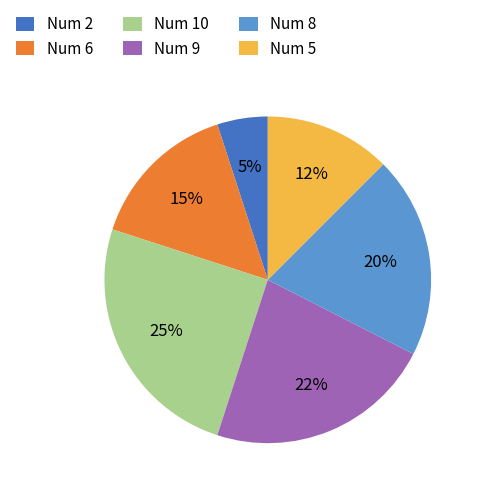

Is it true that Num 10 is 33% of the pie?

False